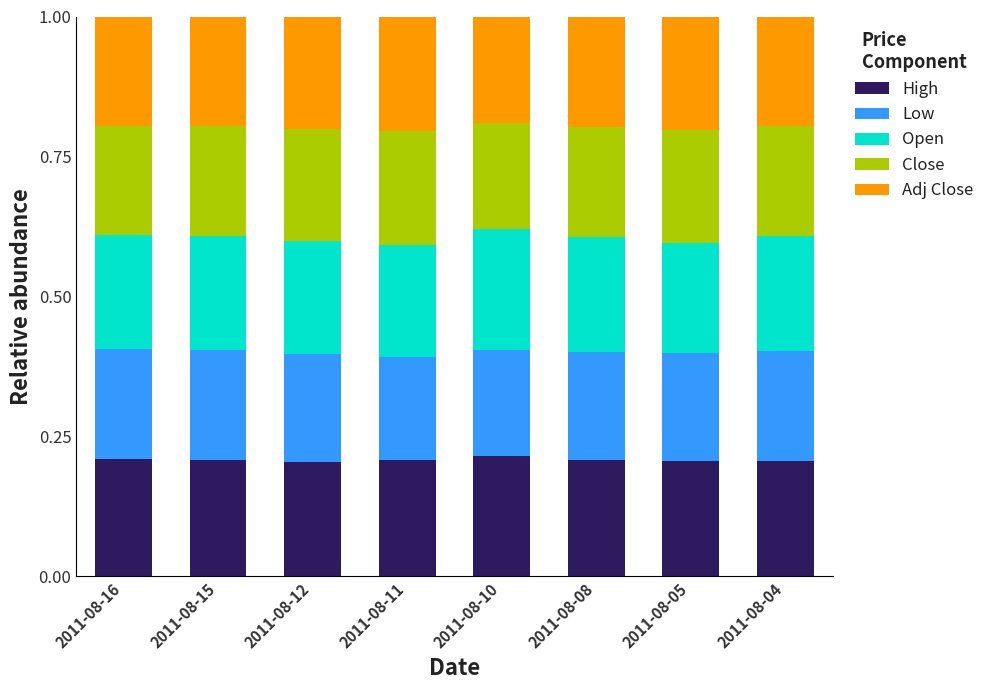

What is the total value across all series at 2011-08-12?

1.0